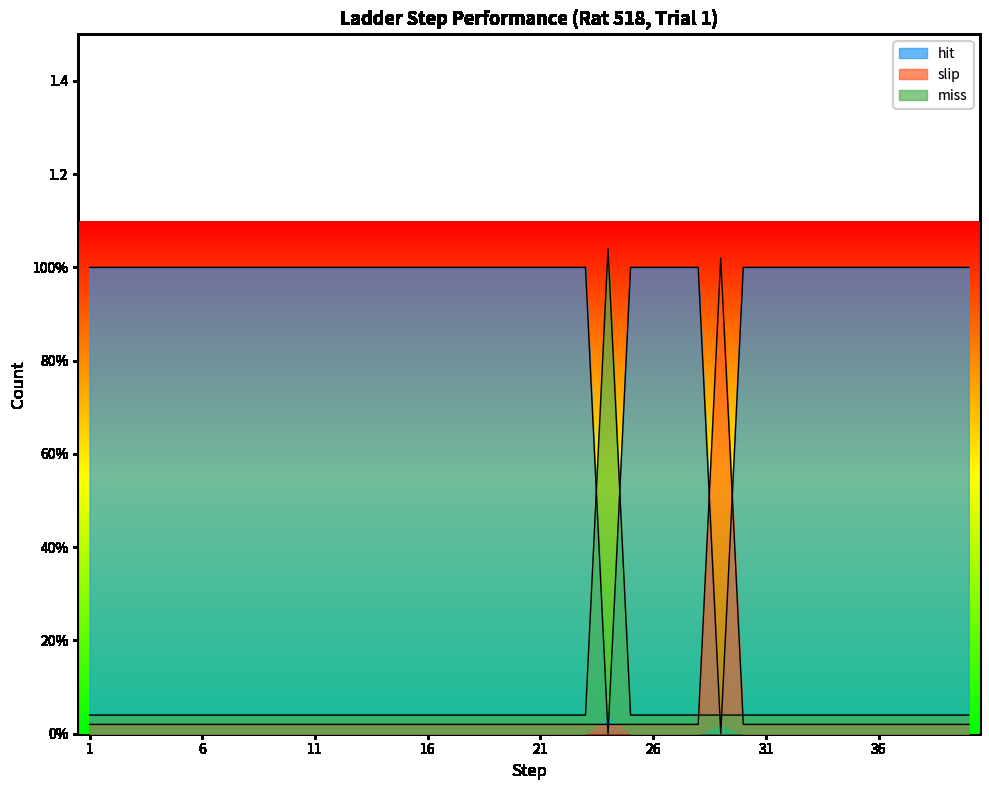

The miss series shows 0.0 at 5. True or false?

True